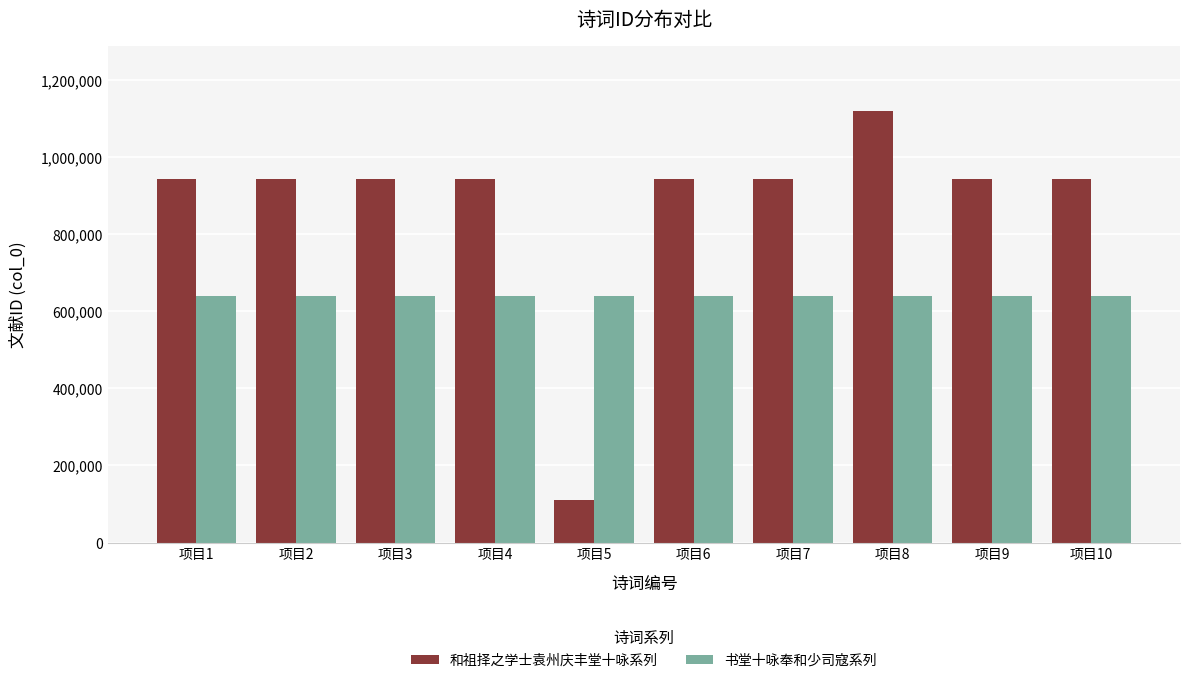

The value of 和祖择之学士袁州庆丰堂十咏系列 at 项目9 is 941615. True or false?

True